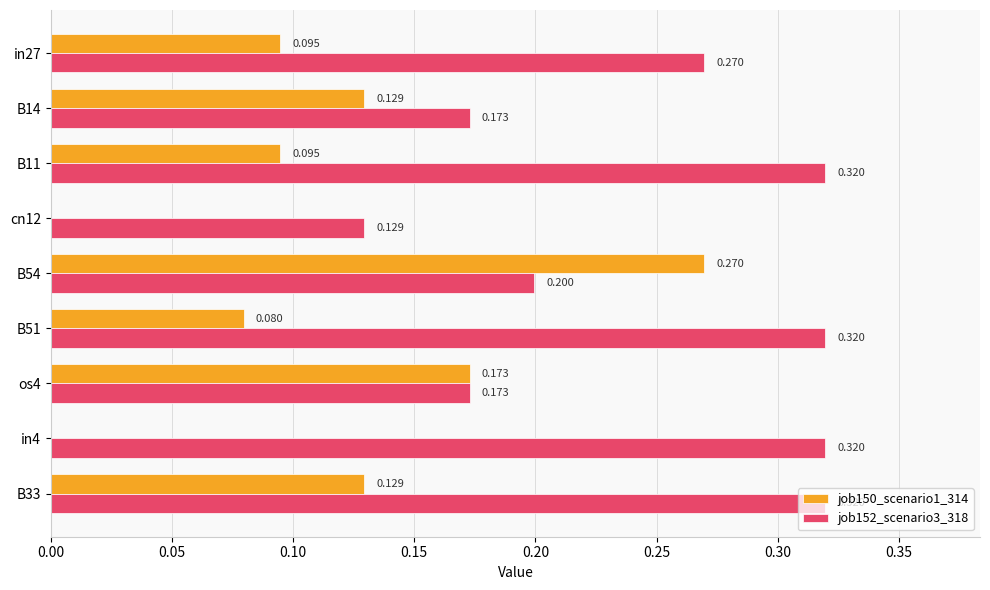

What is the difference between the second highest and second lowest values in the job150_scenario1_314 series?

0.2